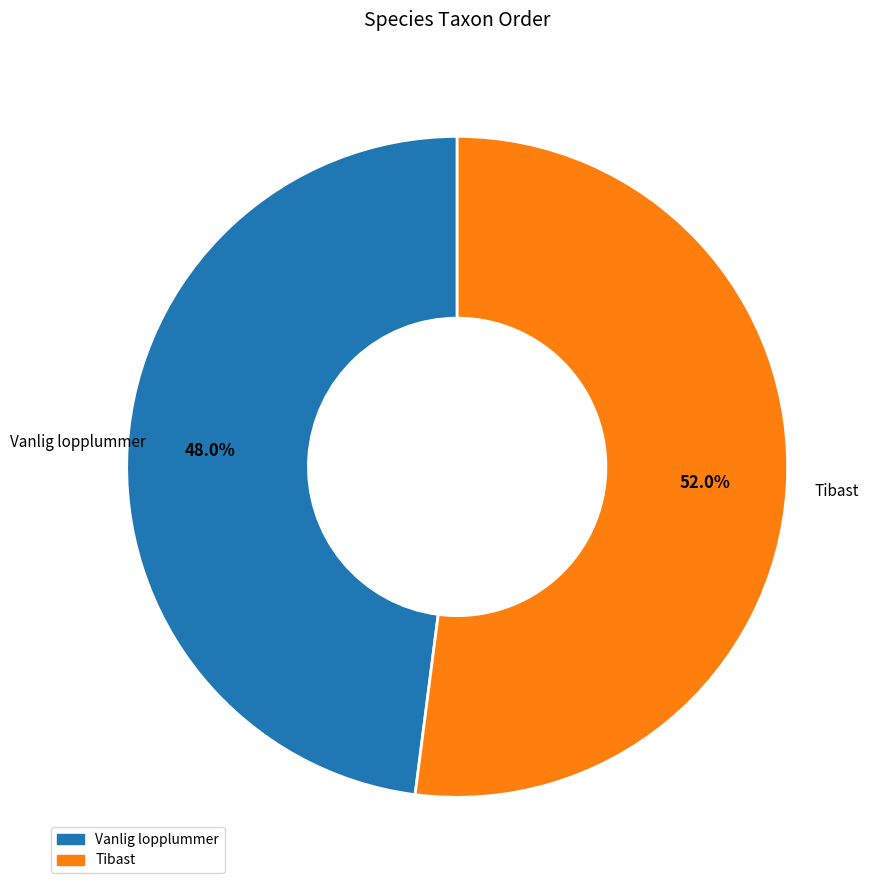

Count the number of slices in the pie.

2